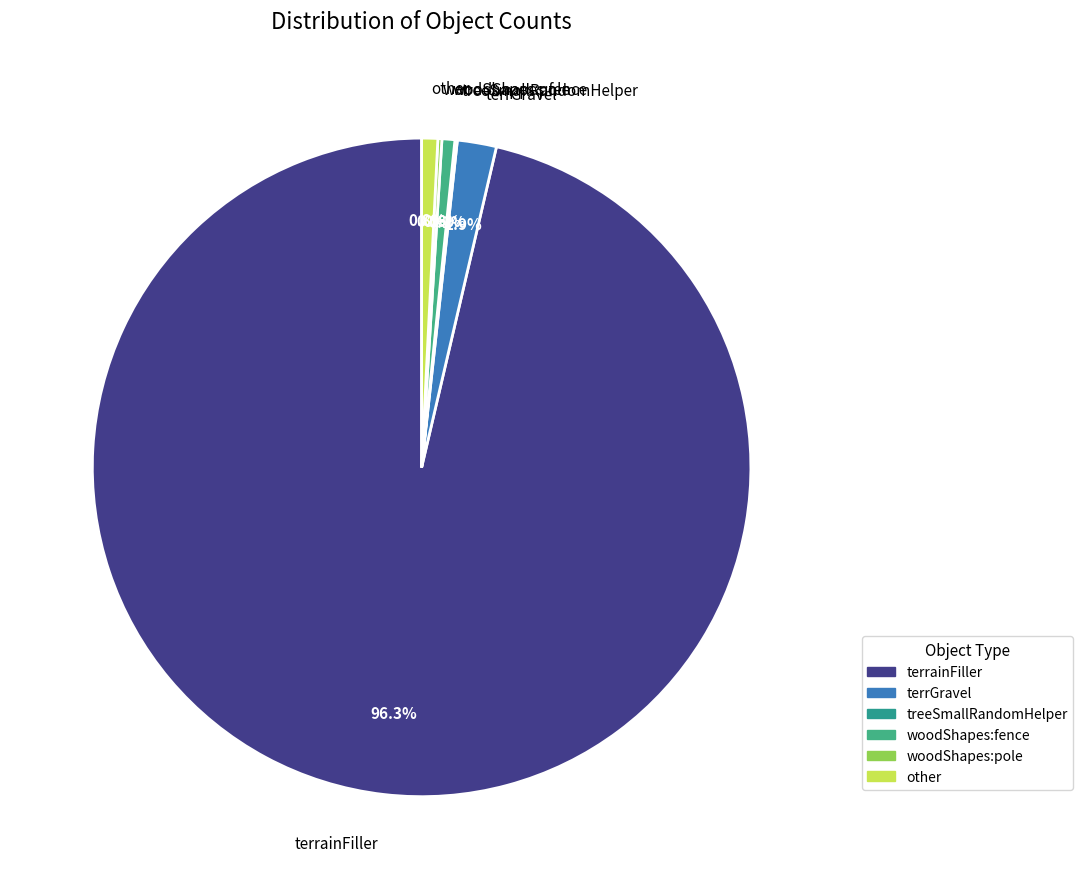

Between terrainFiller and other, which is larger?

terrainFiller